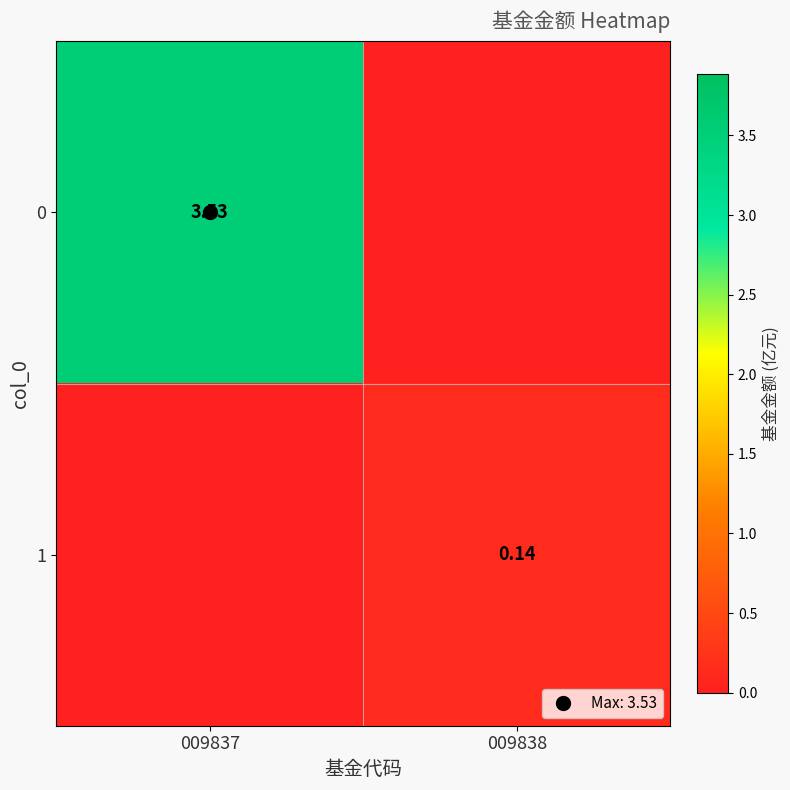

What is the sum of the 1 values at 009838 and 009837?

0.1